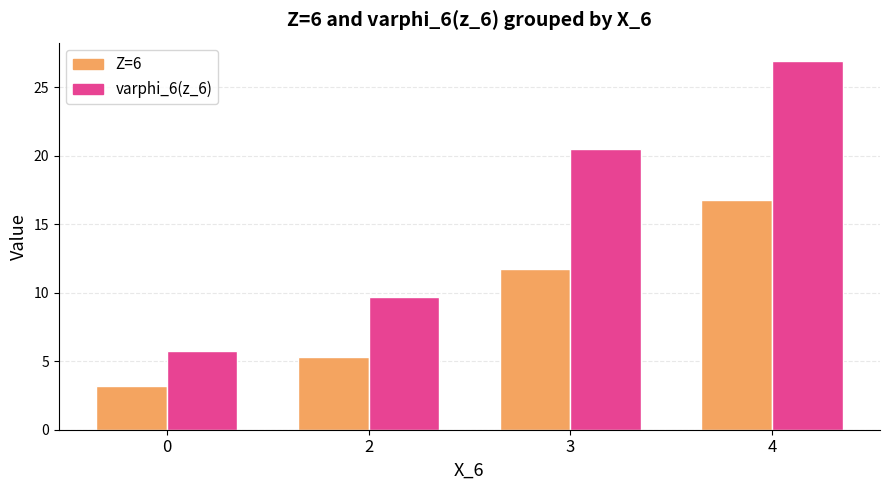

What are all the series names shown in the legend?

Z=6, varphi_6(z_6)